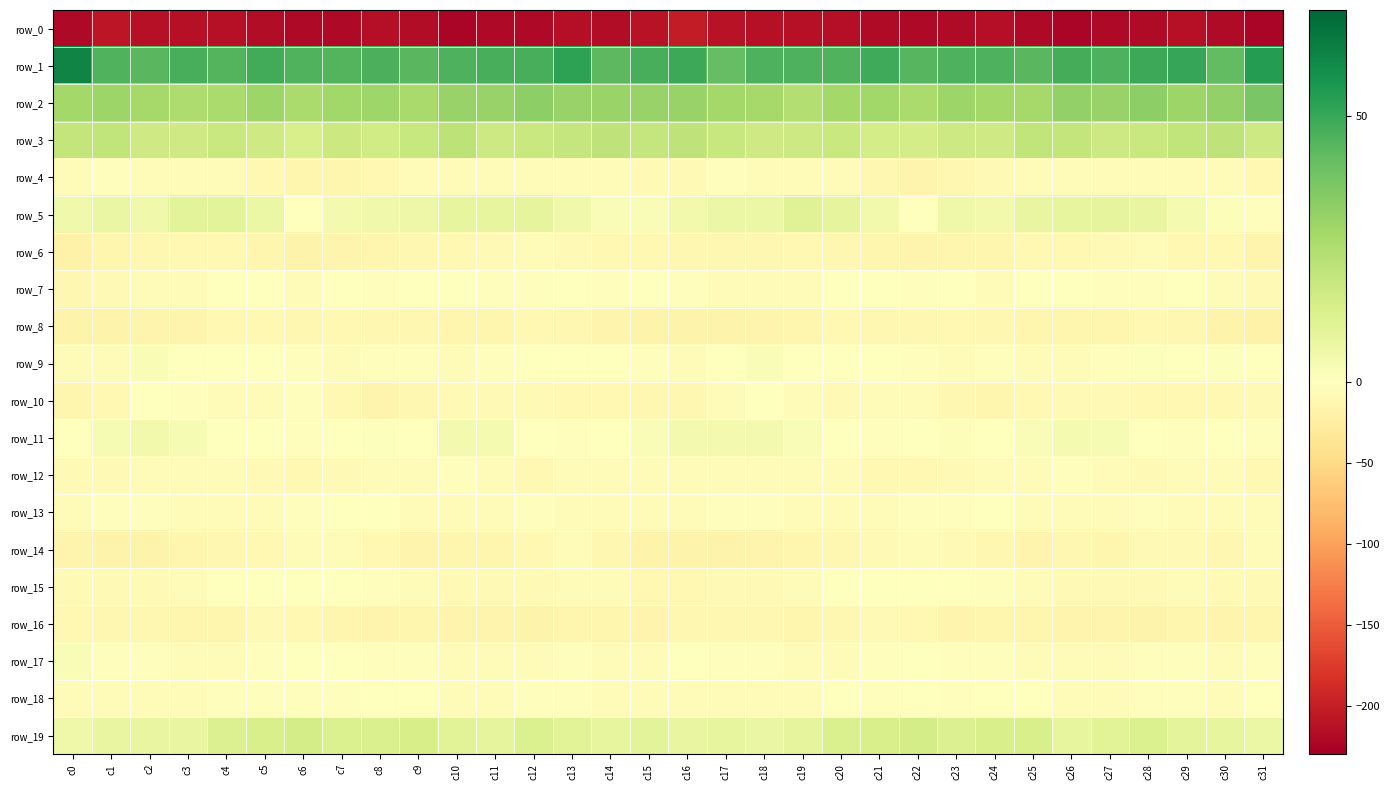

What is the minimum value for row_4?

-14.9